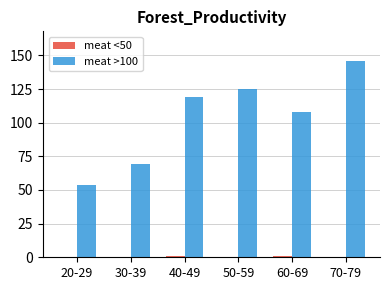

Which series has the largest total across all categories?

meat >100